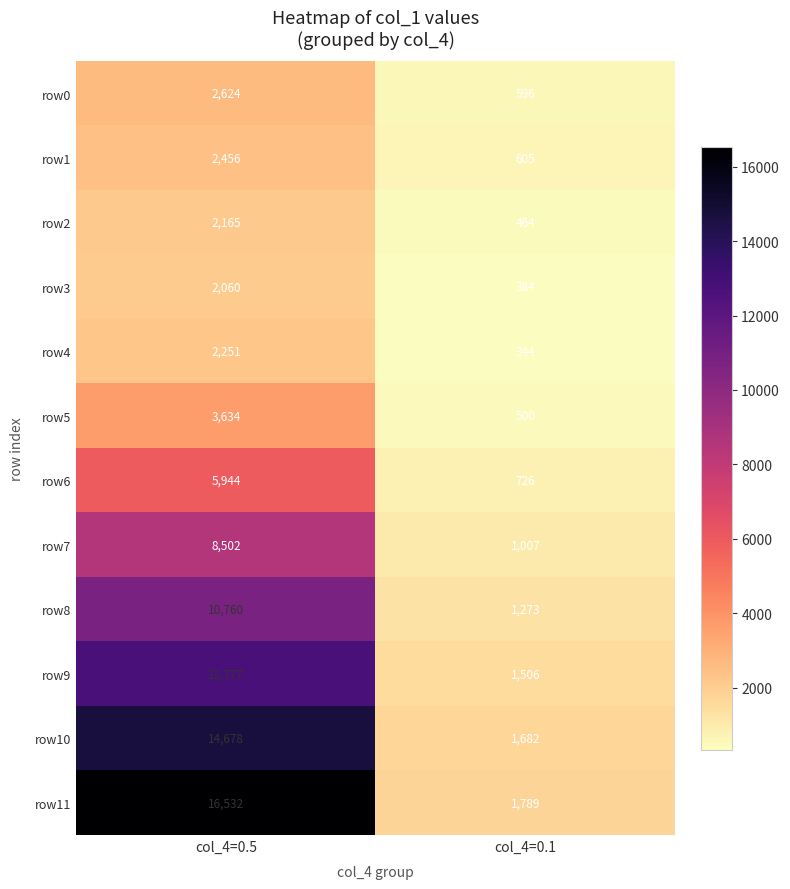

At col_4=0.1, list the series in order from largest to smallest.

row11, row10, row9, row8, row7, row6, row1, row0, row5, row2, row3, row4